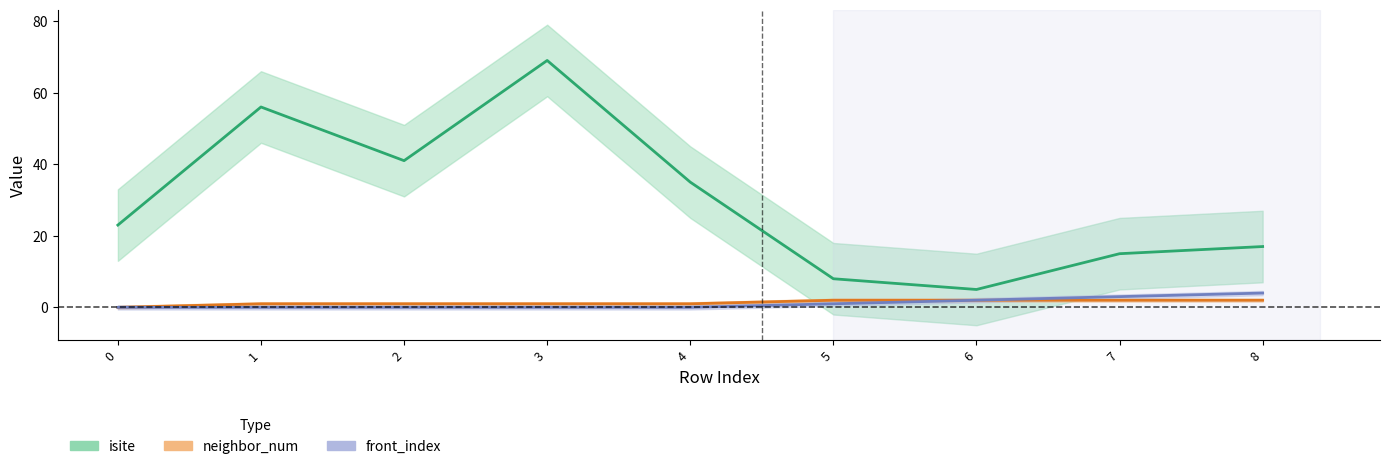

True or false: front_index has more than 1 interior local peaks.

False